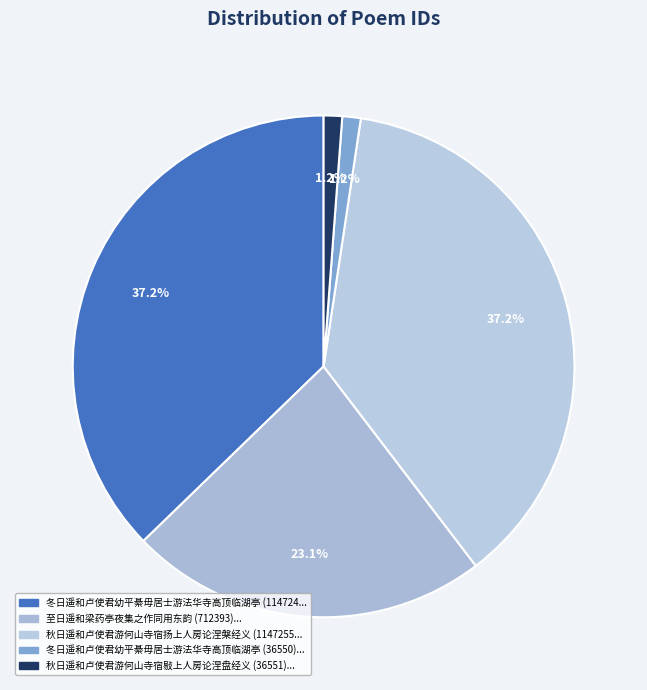

Which category has the biggest portion of the pie?

秋日遥和卢使君游何山寺宿扬上人房论涅槃经义 (1147255)